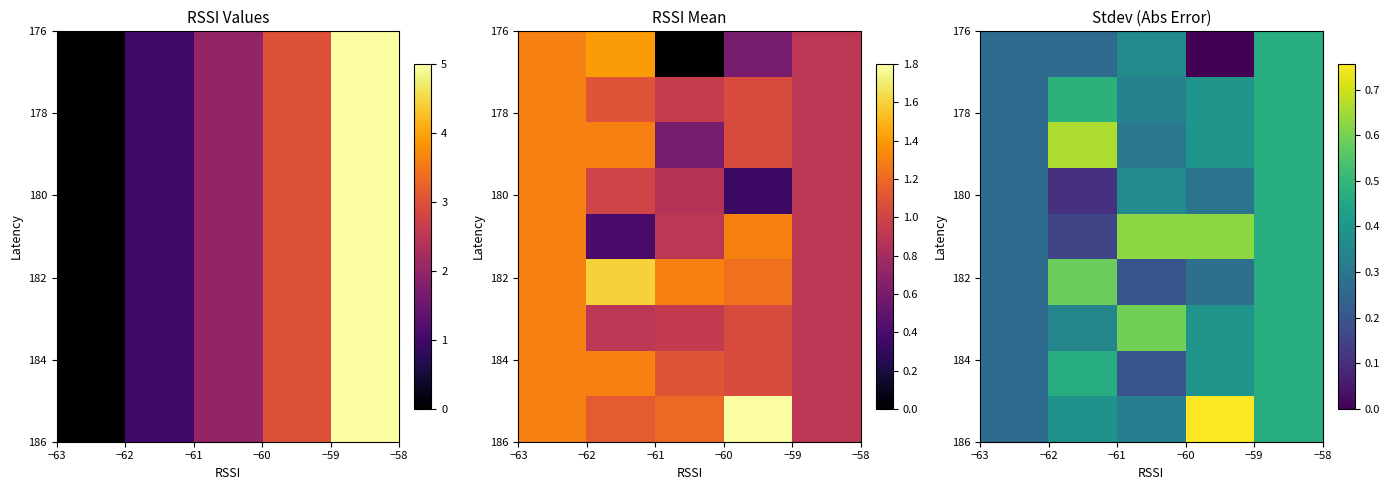

At which category is the sum across all series the highest?

−59